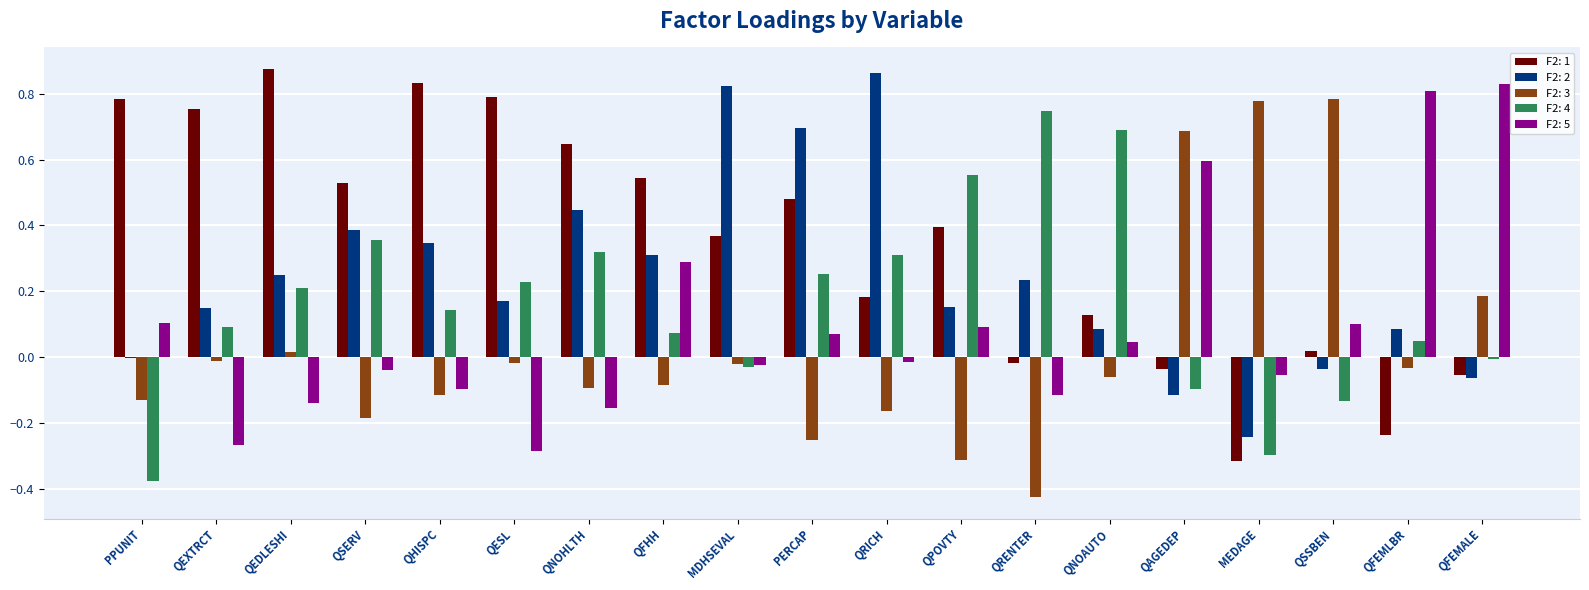

The value of F2: 5 at PPUNIT is 0.0. True or false?

False